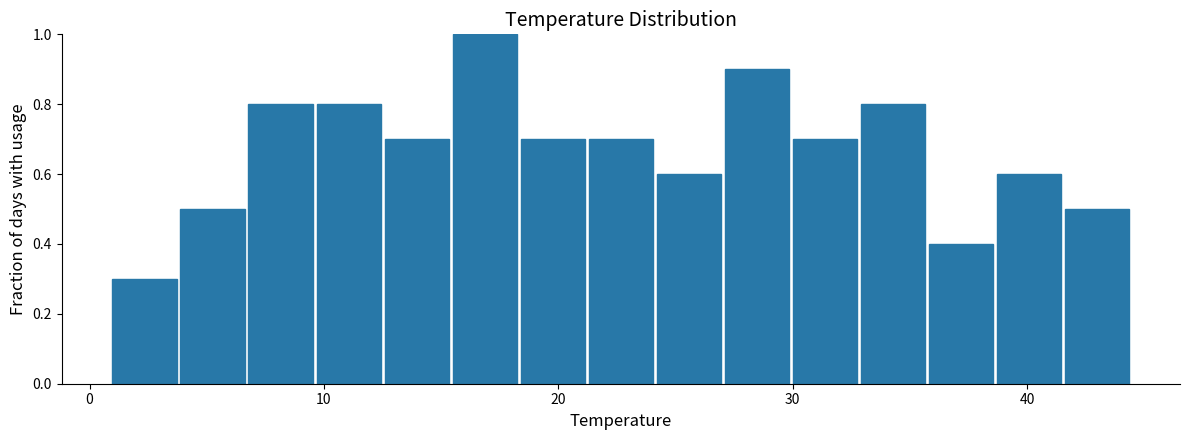

Read against the x-axis, roughly where is the centre of the tallest bar?

17